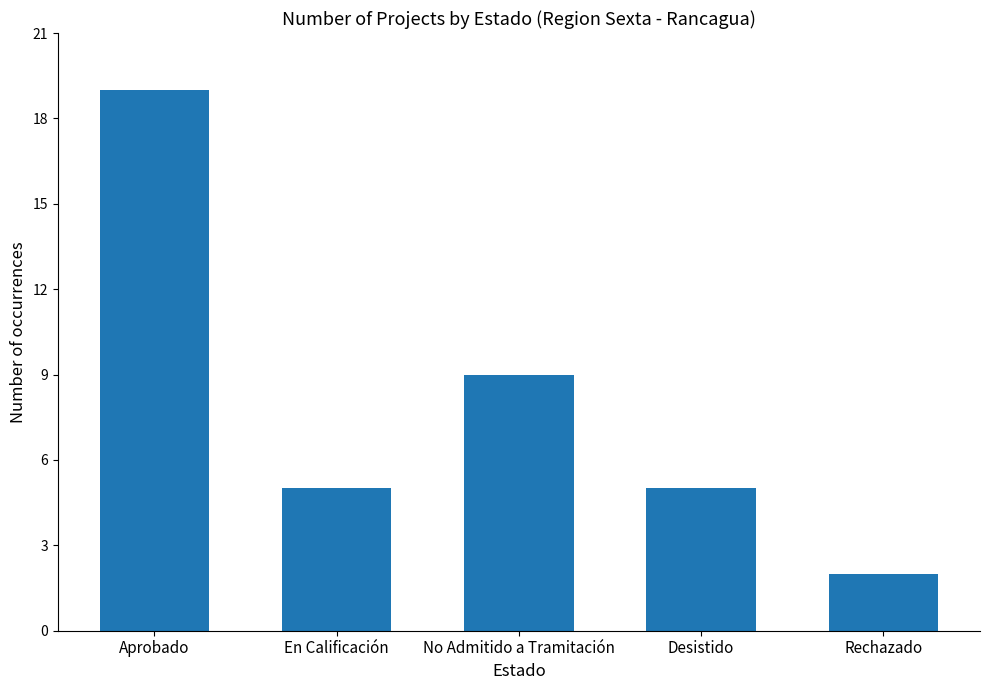

True or false: the data shows 5 at En Calificación.

True